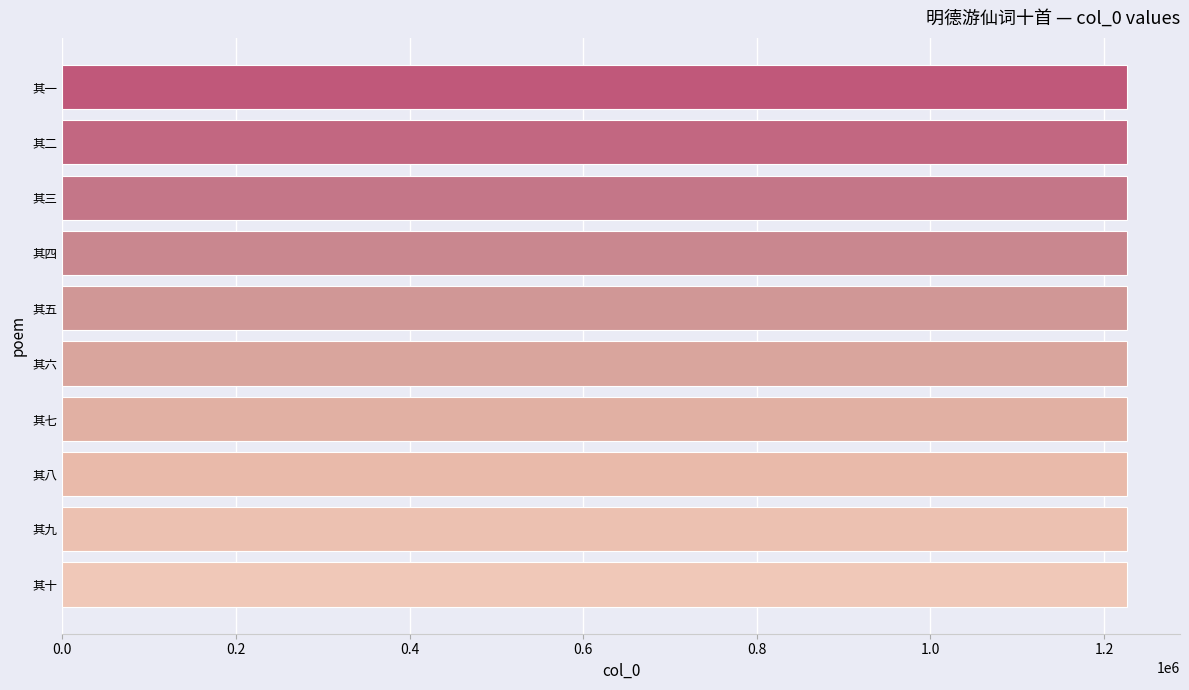

The chart shows a value of 2130293 at 其六. True or false?

False